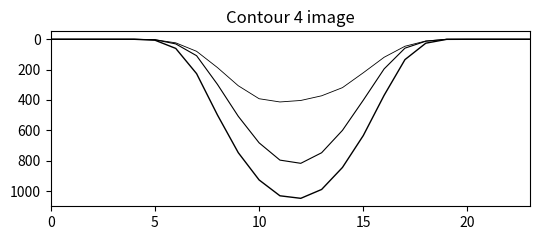

Does the chart have visible grid lines?

No